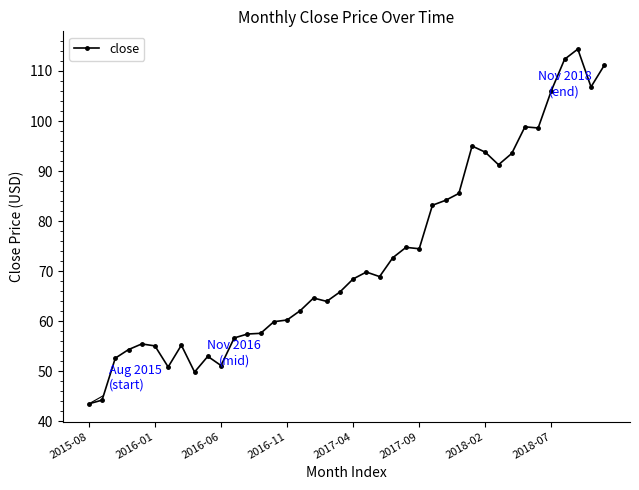

What is the average value?

72.9